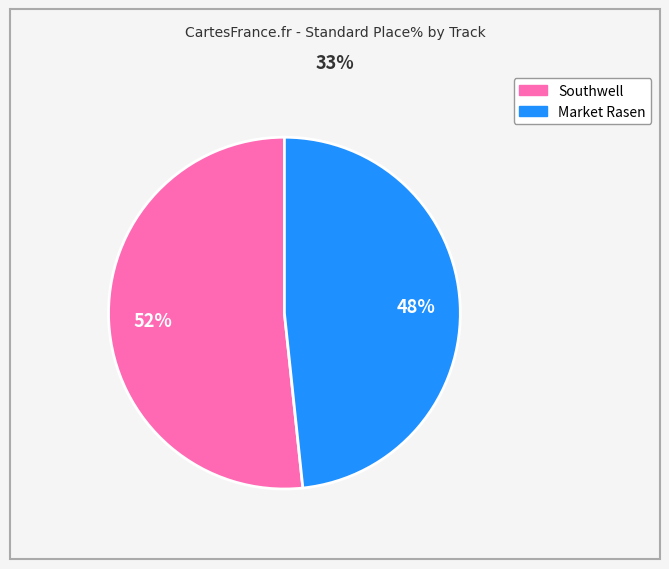

To the nearest percent, what is the average slice percentage?

50%